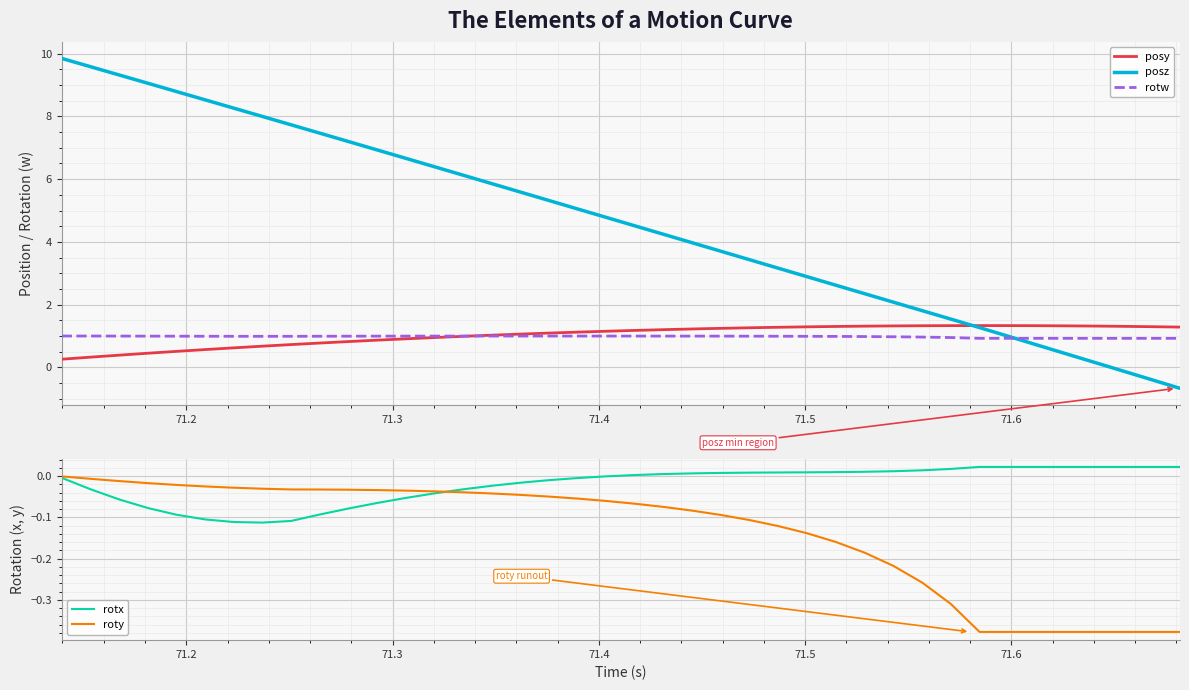

Reading left to right, what are all the values shown in this chart?

posy: 0.3	0.3	0.4	0.5	0.5	0.6	0.6	0.7	0.7	0.8	0.8	0.9	0.9	1.0	1.0	1.0	1.1	1.1	1.1	1.2	1.2	1.2	1.2	1.2	1.3	1.3	1.3	1.3	1.3	1.3	1.3	1.3	1.3	1.3	1.3	1.3	1.3	1.3	1.3	1.3
posz: 9.9	9.6	9.3	9.1	8.8	8.5	8.3	8.0	7.7	7.5	7.2	6.9	6.7	6.4	6.1	5.9	5.6	5.3	5.0	4.8	4.5	4.2	4.0	3.7	3.4	3.2	2.9	2.6	2.3	2.1	1.8	1.5	1.3	1.0	0.7	0.4	0.2	-0.1	-0.4	-0.7
rotw: 1.0	1.0	1.0	1.0	1.0	1.0	1.0	1.0	1.0	1.0	1.0	1.0	1.0	1.0	1.0	1.0	1.0	1.0	1.0	1.0	1.0	1.0	1.0	1.0	1.0	1.0	1.0	1.0	1.0	1.0	1.0	1.0	0.9	0.9	0.9	0.9	0.9	0.9	0.9	0.9
rotx: -0.0	-0.0	-0.1	-0.1	-0.1	-0.1	-0.1	-0.1	-0.1	-0.1	-0.1	-0.1	-0.1	-0.0	-0.0	-0.0	-0.0	-0.0	-0.0	-0.0	0.0	0.0	0.0	0.0	0.0	0.0	0.0	0.0	0.0	0.0	0.0	0.0	0.0	0.0	0.0	0.0	0.0	0.0	0.0	0.0
roty: -0.0	-0.0	-0.0	-0.0	-0.0	-0.0	-0.0	-0.0	-0.0	-0.0	-0.0	-0.0	-0.0	-0.0	-0.0	-0.0	-0.0	-0.0	-0.1	-0.1	-0.1	-0.1	-0.1	-0.1	-0.1	-0.1	-0.1	-0.2	-0.2	-0.2	-0.3	-0.3	-0.4	-0.4	-0.4	-0.4	-0.4	-0.4	-0.4	-0.4